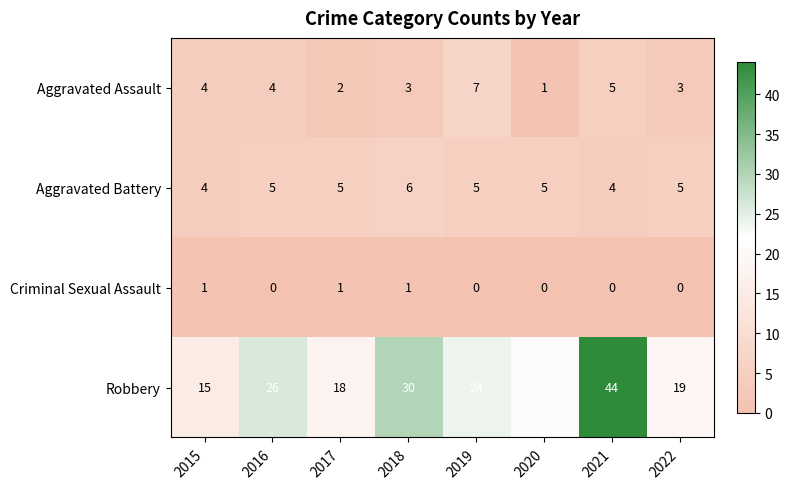

Count the Criminal Sexual Assault values in the range 0 to 1.

8